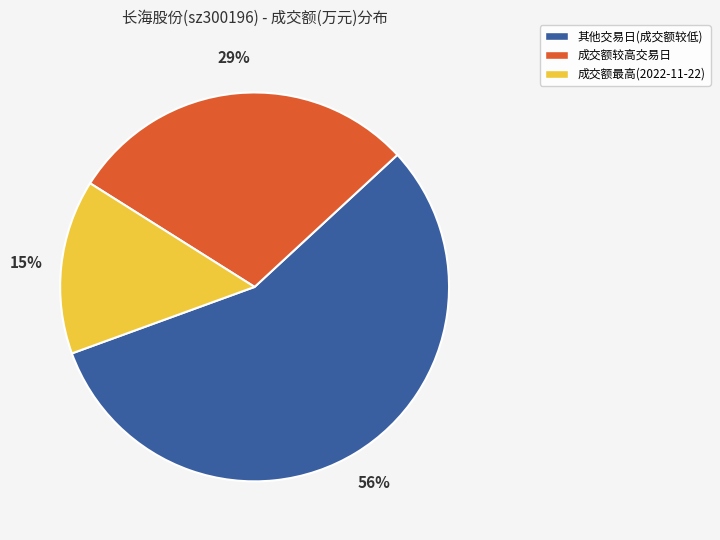

True or false: 成交额较高交易日 accounts for 29% of the total.

True